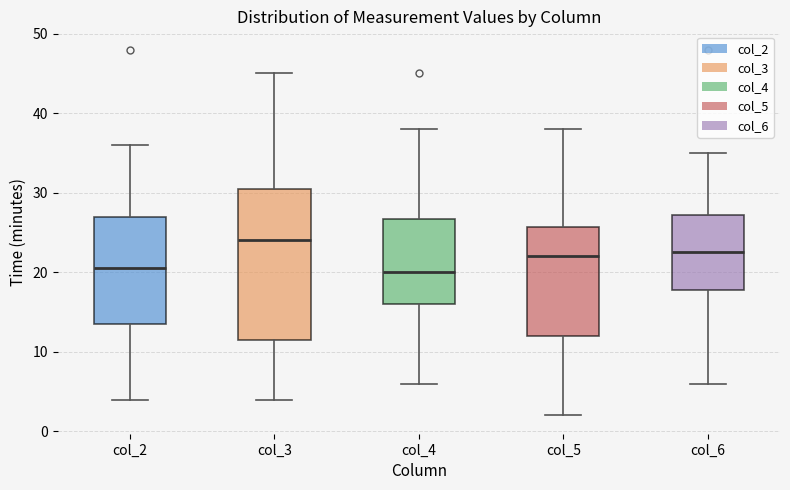

Which box's median line is the highest?

col_3